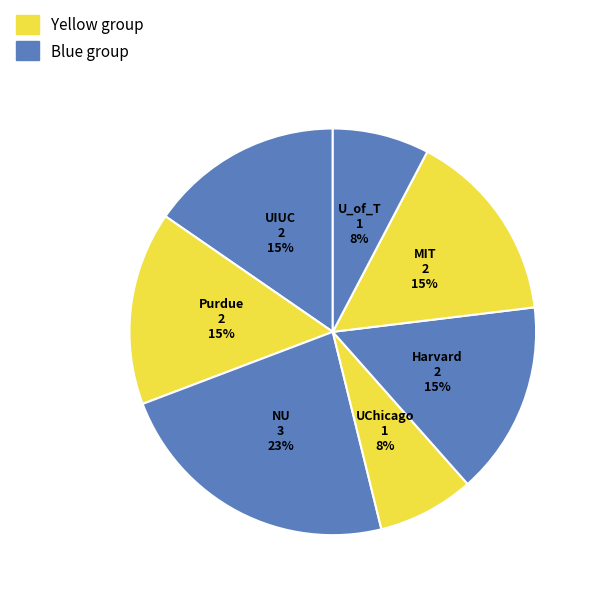

Combined, do Harvard and Purdue account for over 50%?

No